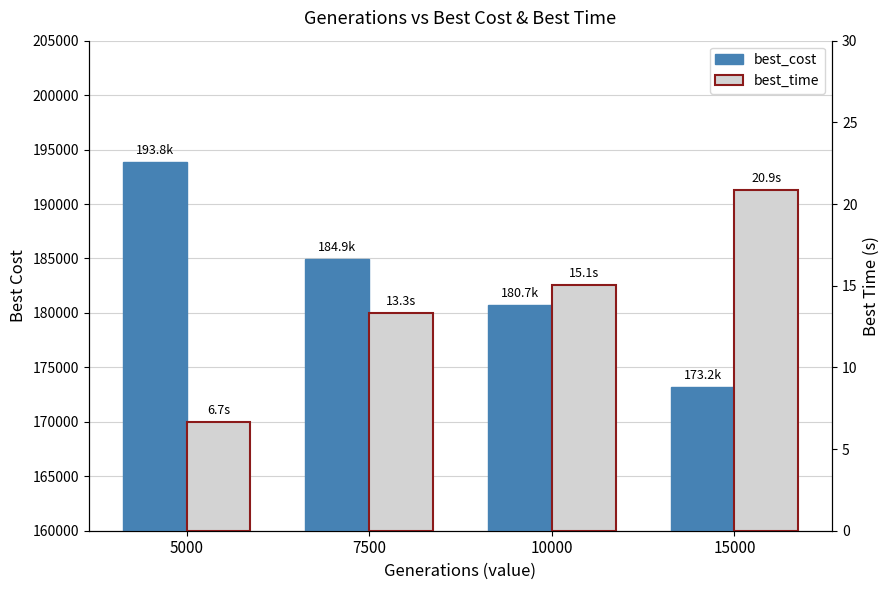

At 7500, list the series in order from smallest to largest.

best_time, best_cost